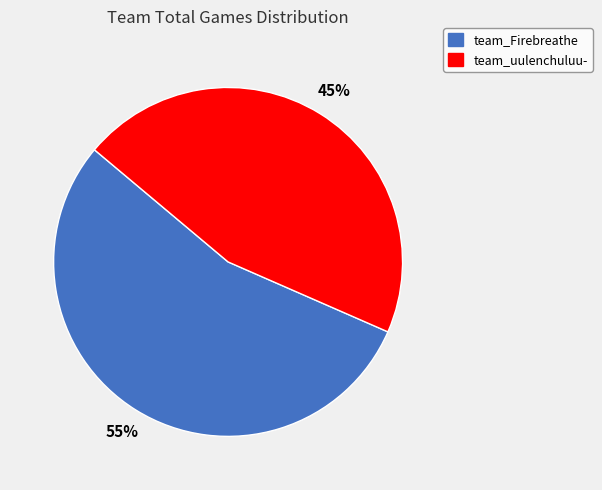

How many slices are in this pie chart?

2